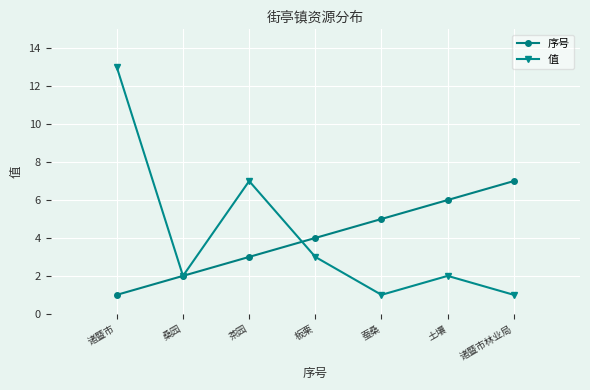

Rank the series by their maximum value, from highest to lowest.

值, 序号